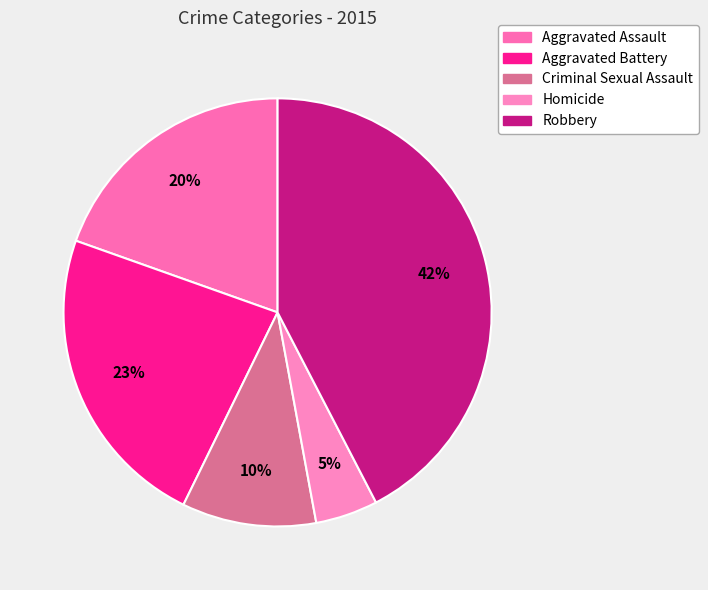

Which slice is the smallest?

Homicide